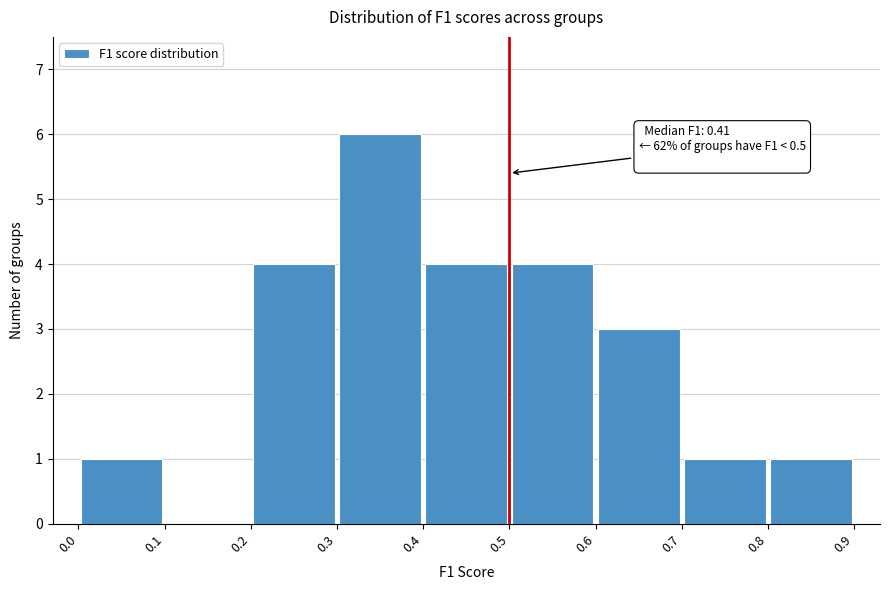

Which range on the x-axis has the tallest bar?

0.3 to 0.4